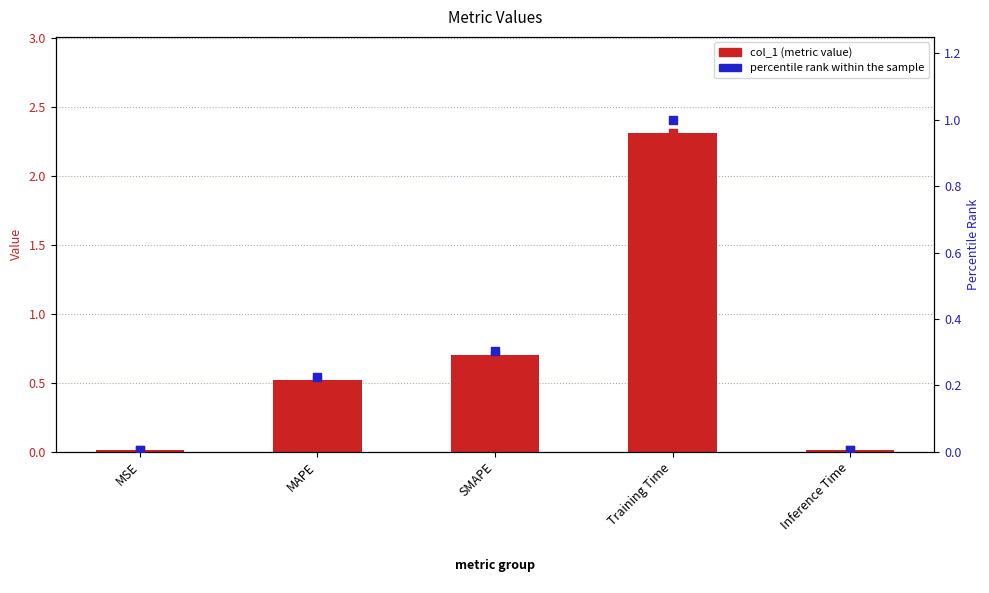

At how many categories does at least one series exceed 1?

1